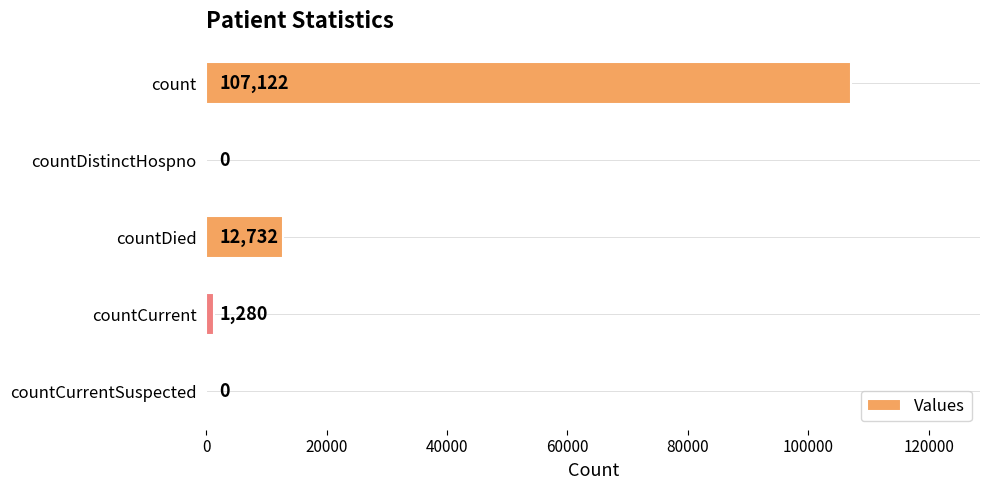

True or false: the data shows 107122 at count.

True